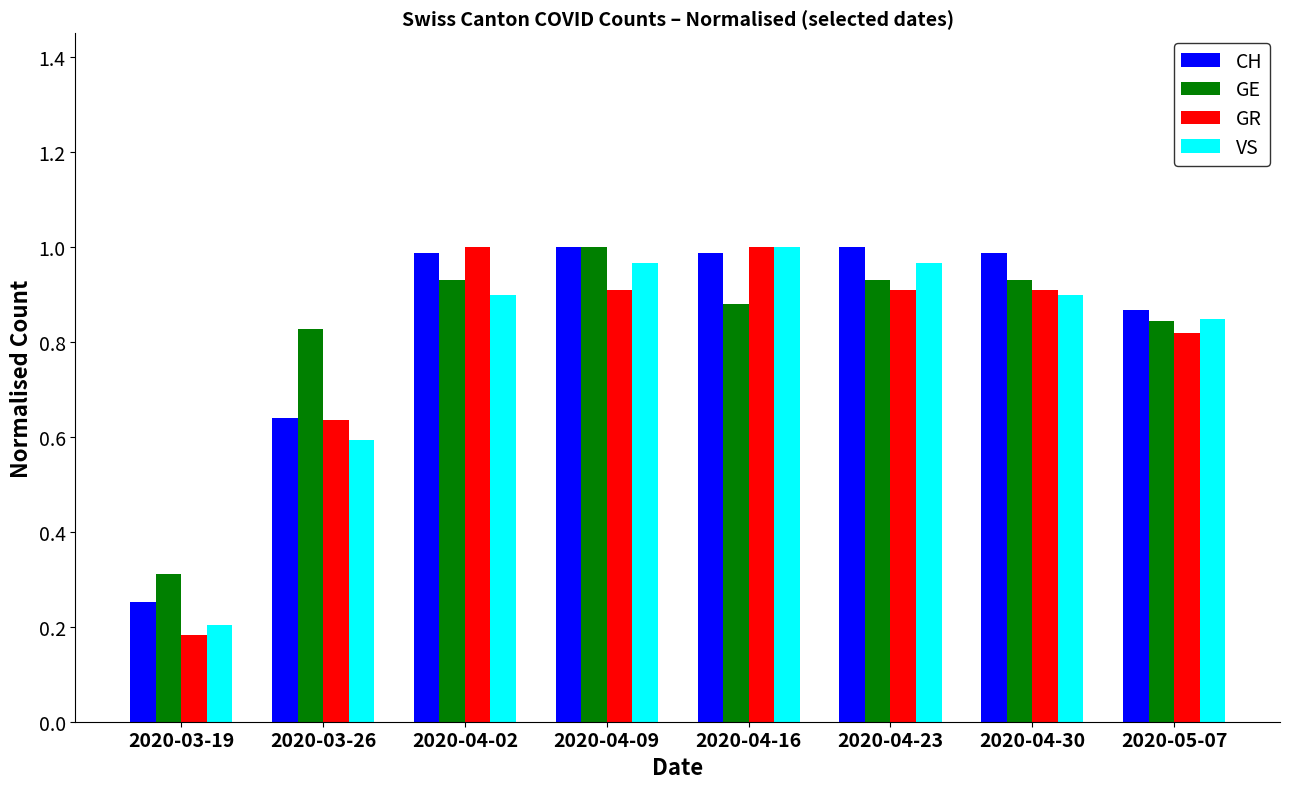

Is it true that VS equals 0.9 at 2020-04-30?

True